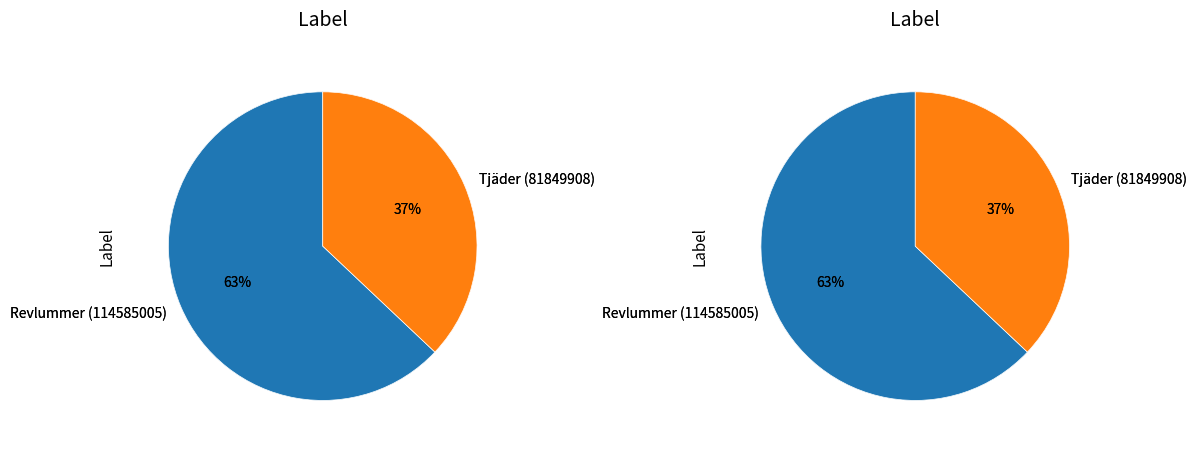

Is there a majority slice in this chart?

Yes